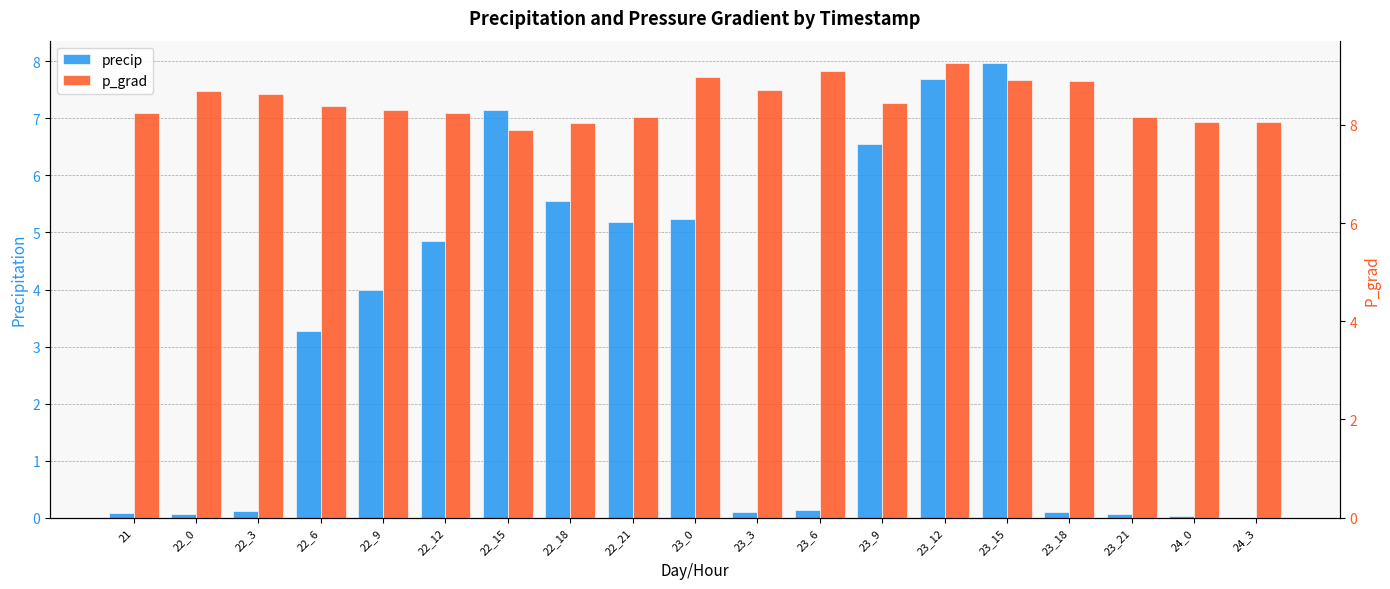

What is the label of the 11th bar from the right?

22_21